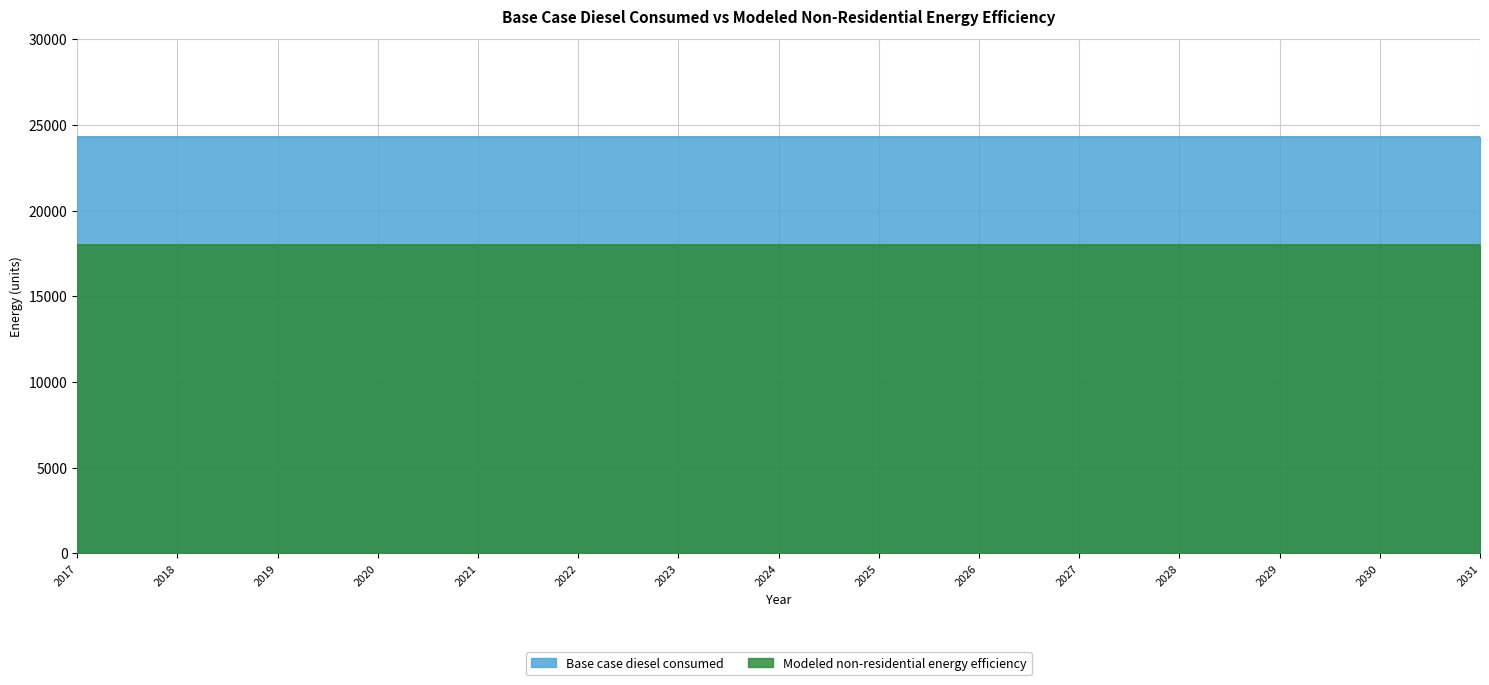

True or false: Base case diesel consumed and Modeled non-residential energy efficiency cross at least once.

False